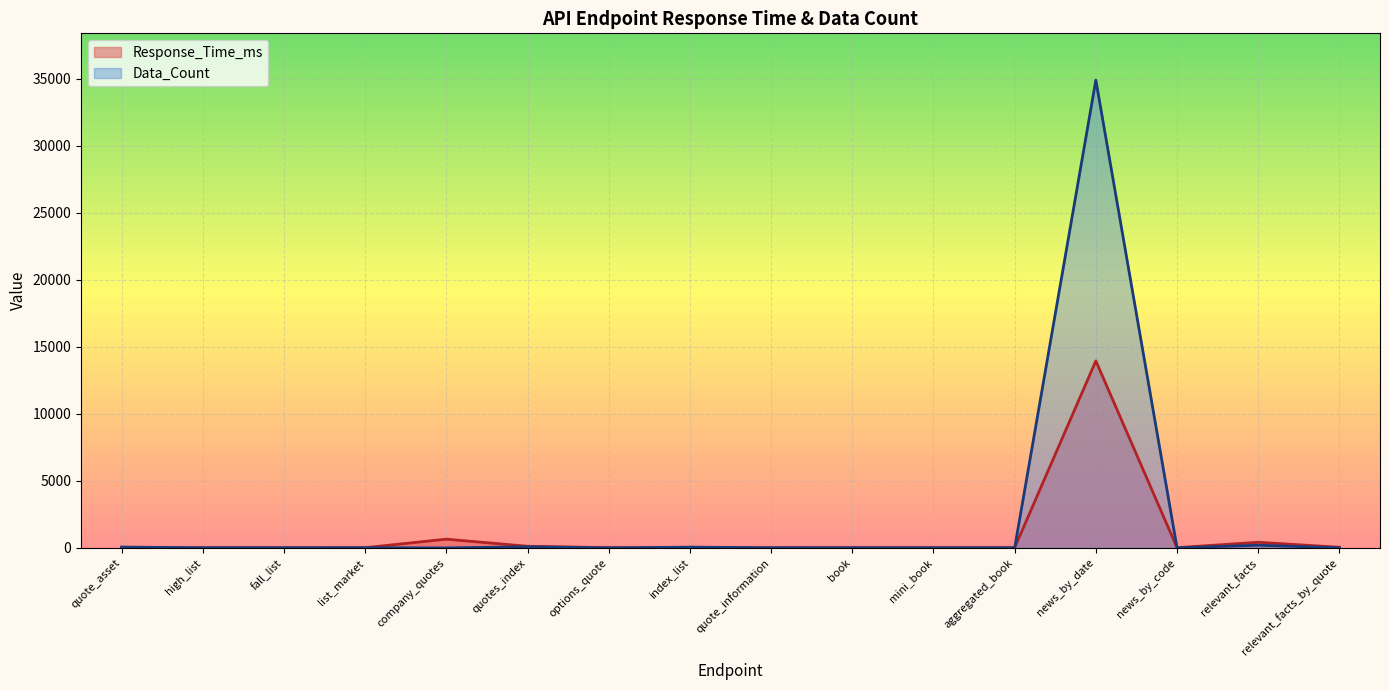

What is the label of the 10th point from the right?

options_quote